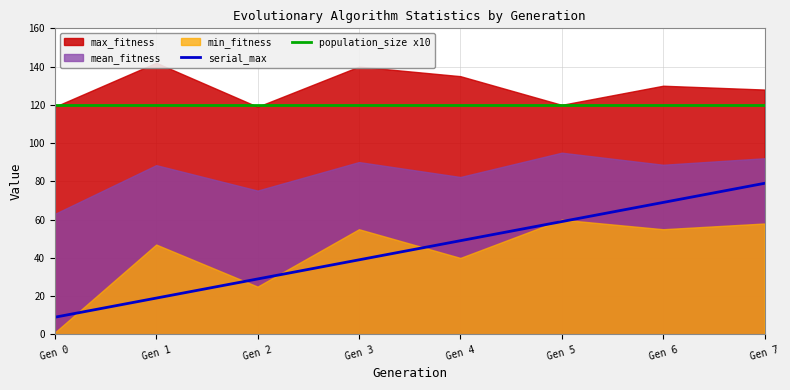

Between Gen 0 and Gen 5, which is larger?

Gen 5